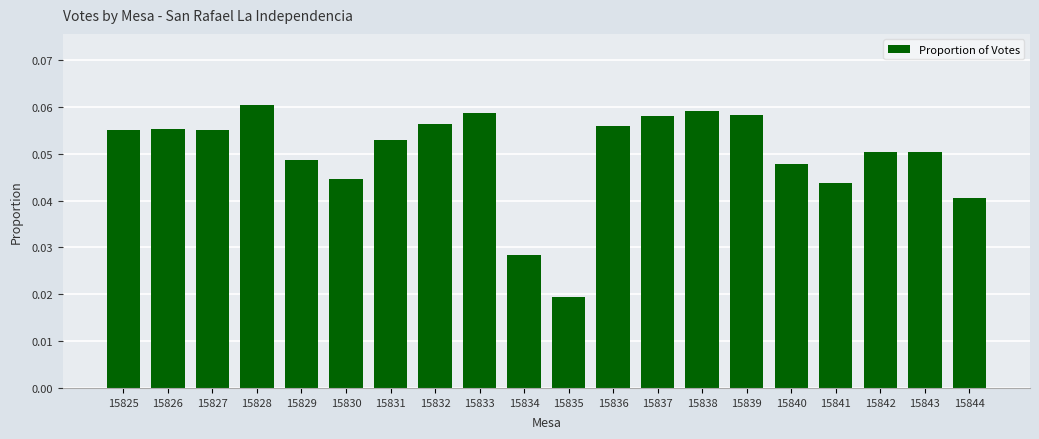

How many distinct data groups are displayed?

1